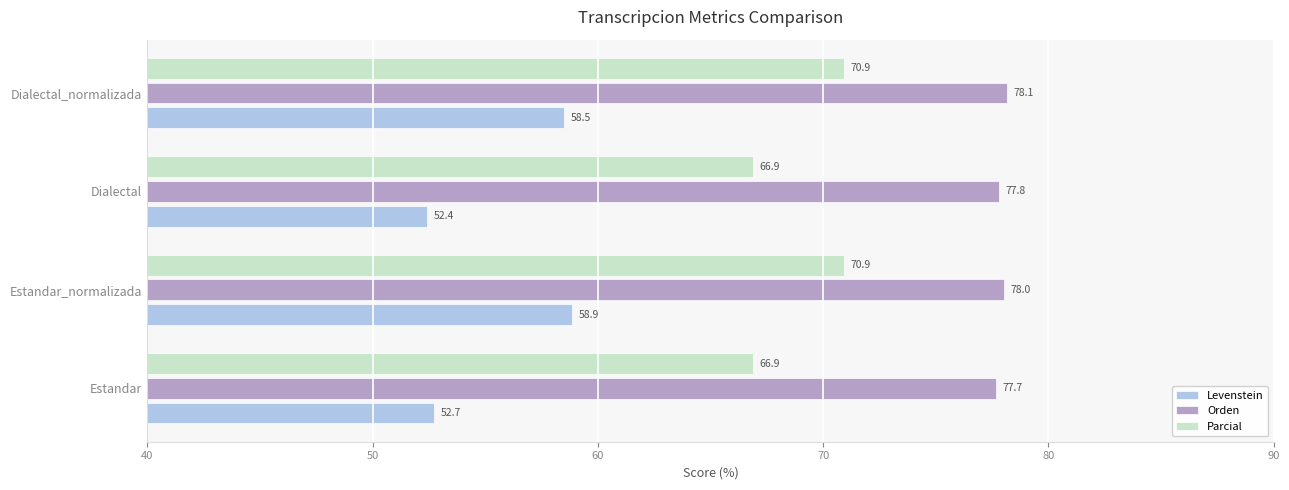

Is it true that Levenstein equals 58.9 at Estandar_normalizada?

True